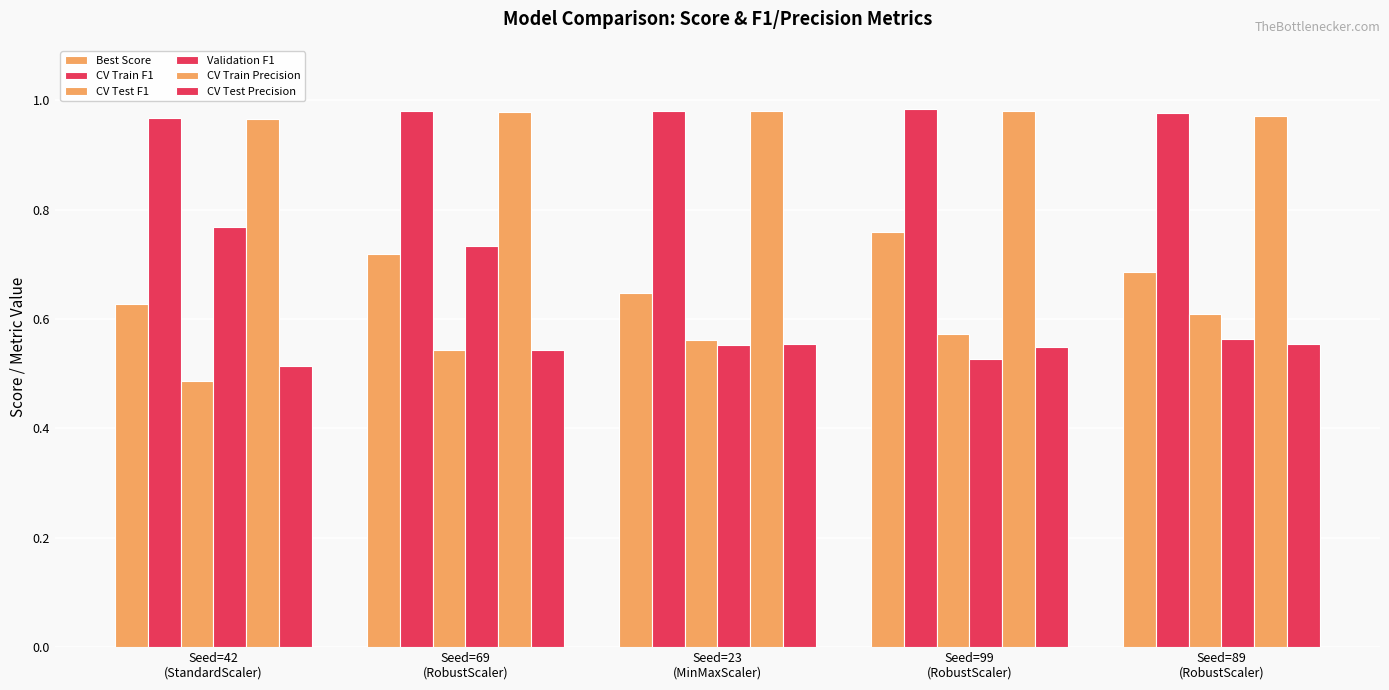

How many bars are there in each group?

6